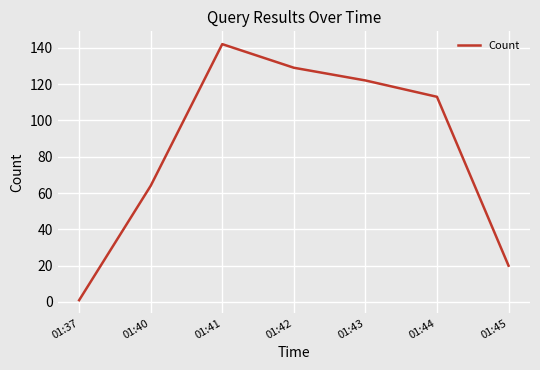

What is the greatest value displayed?

142